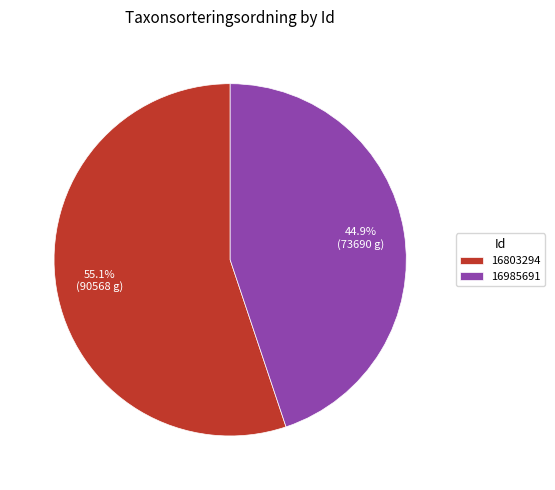

The 16985691 slice represents 45% of the pie. True or false?

True